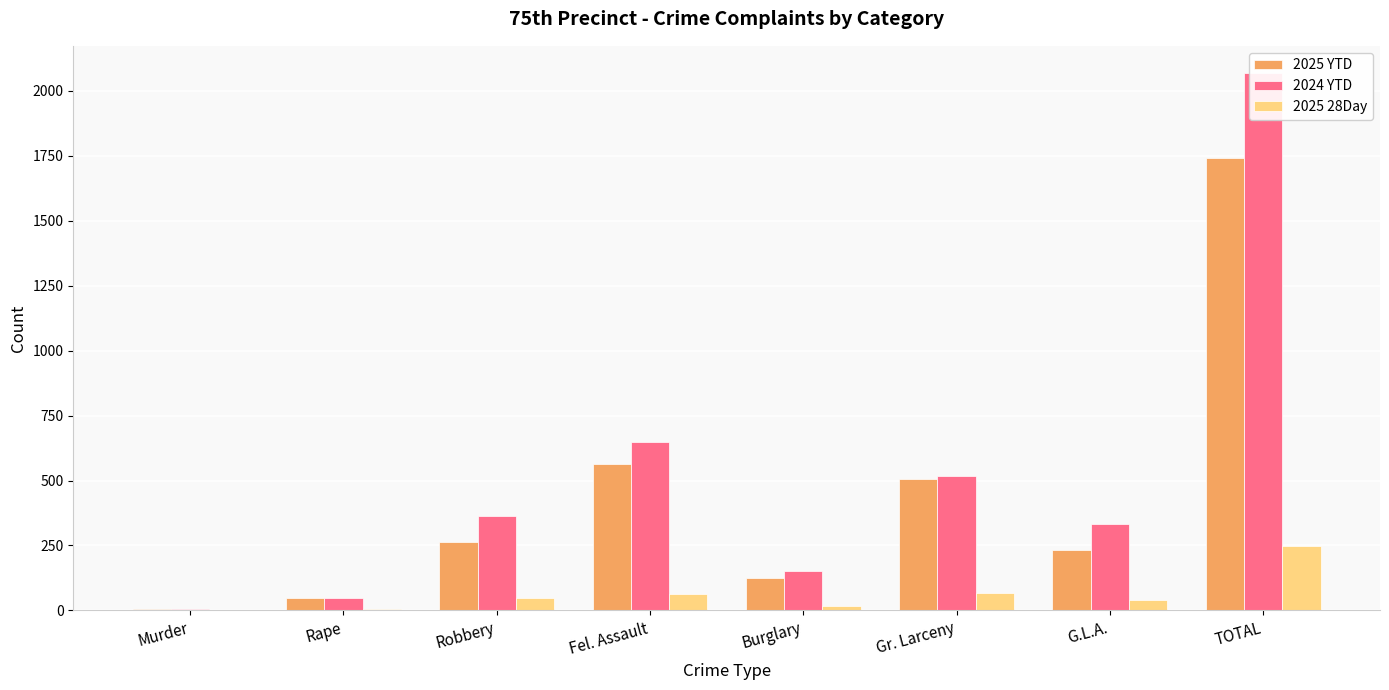

Reading left to right, what are all the values shown in this chart?

2025 YTD: 7	48	262	562	126	505	232	1742
2024 YTD: 7	48	363	648	152	518	333	2069
2025 28Day: 1	6	48	65	19	68	40	247